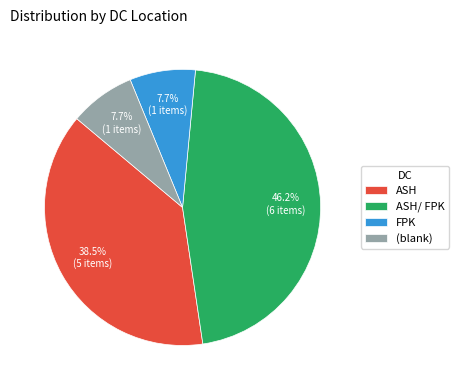

How many segments does this pie chart have?

4